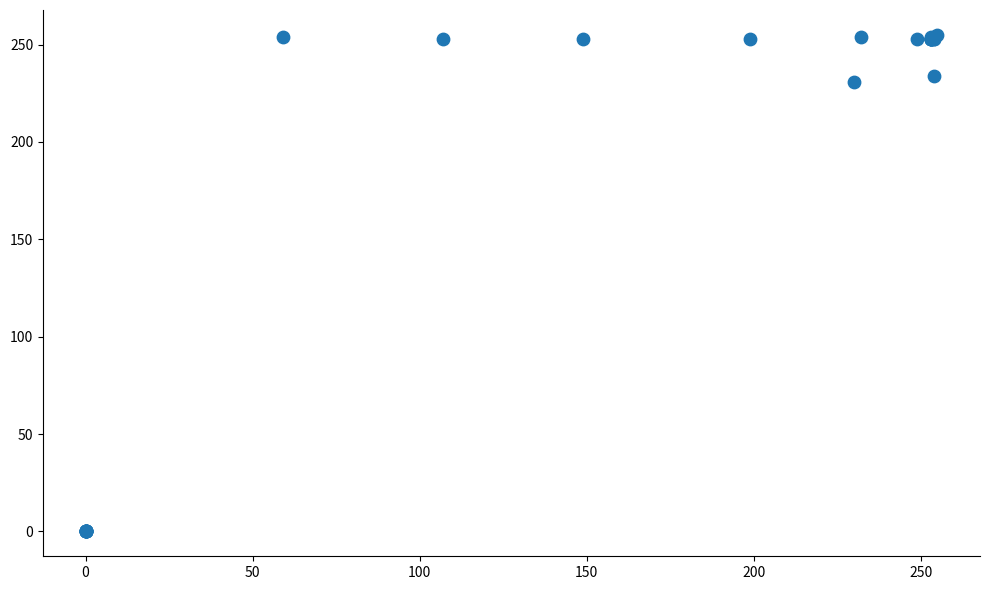

What Y value in the scatter plot is closest to 127?

231